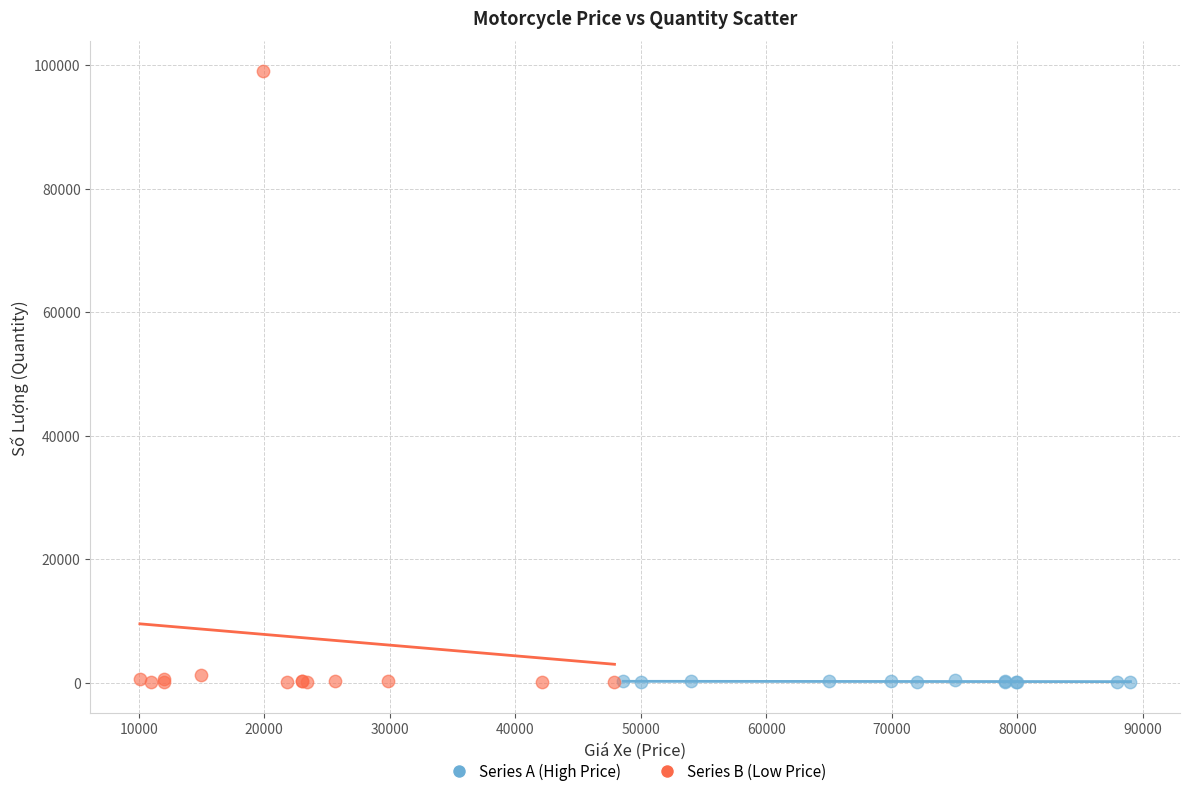

Which series has the largest Y range (max minus min)?

Series B (Low Price)